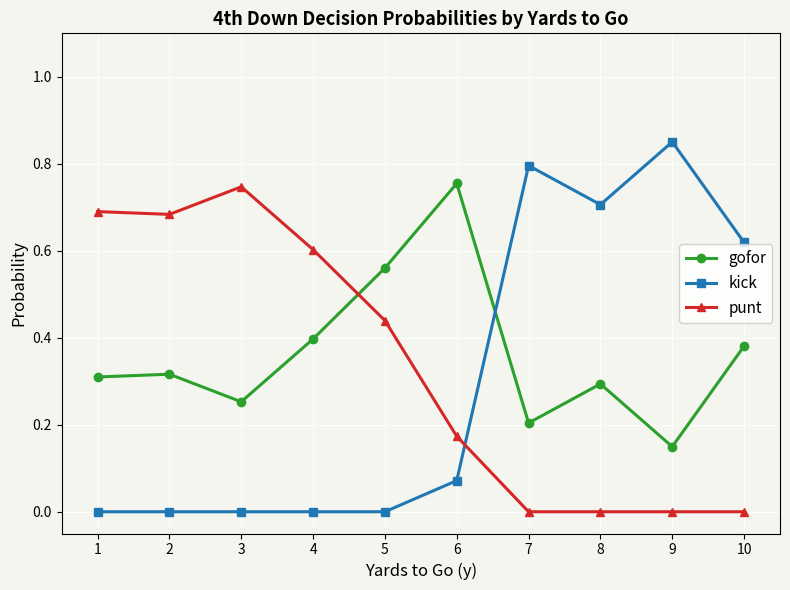

Is it true that kick equals -0.5 at 3?

False